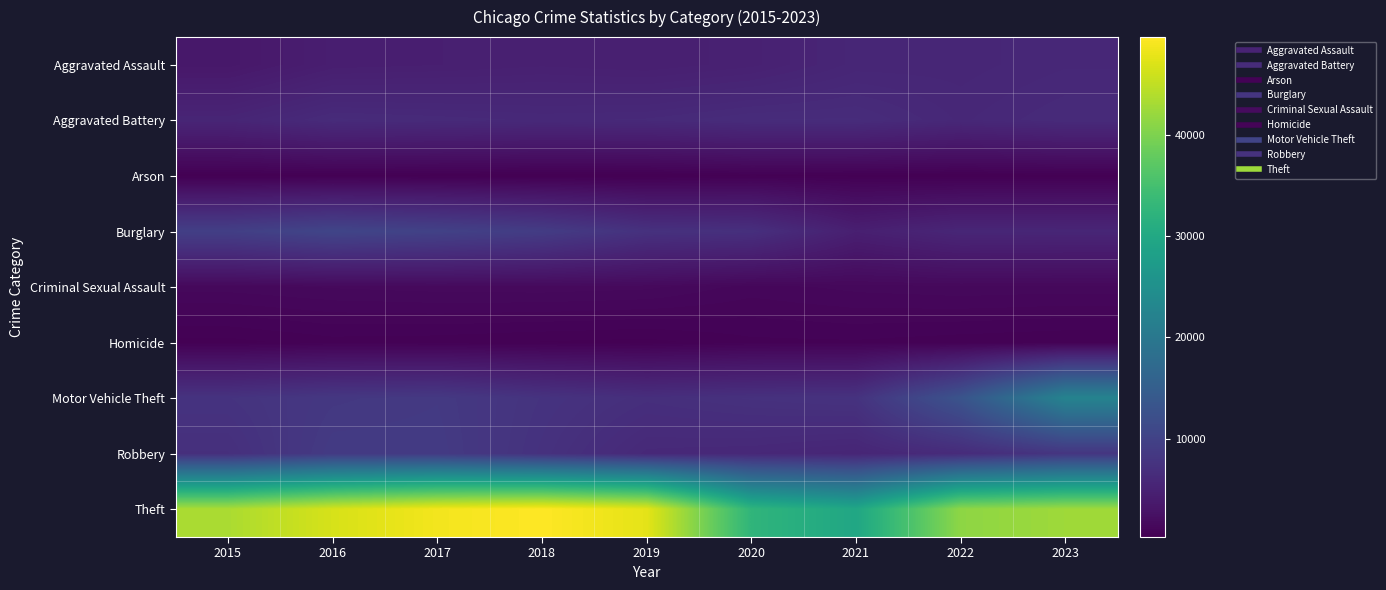

Which series has the largest total across all categories?

Theft